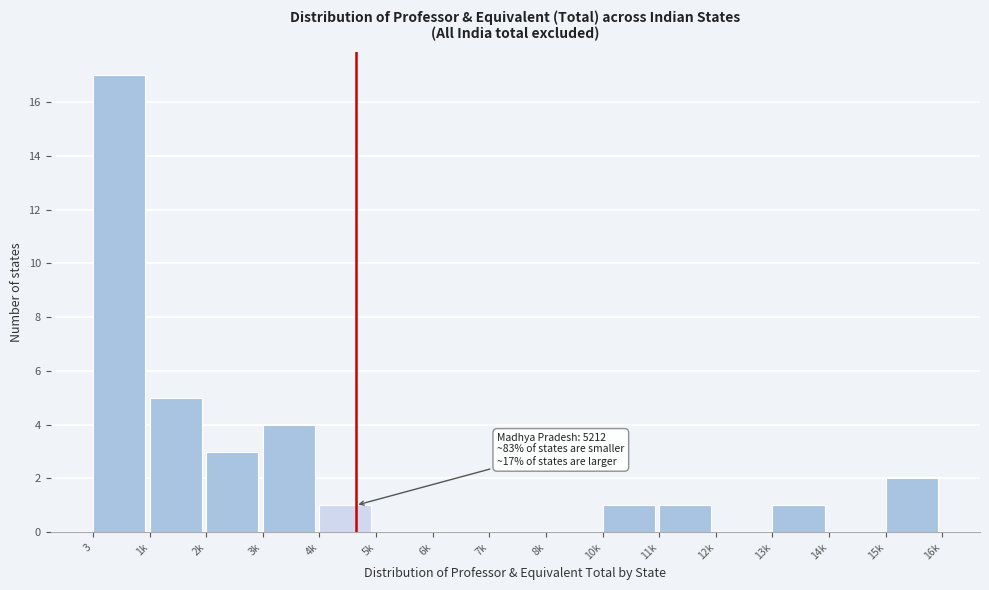

What is the greatest value displayed?

17